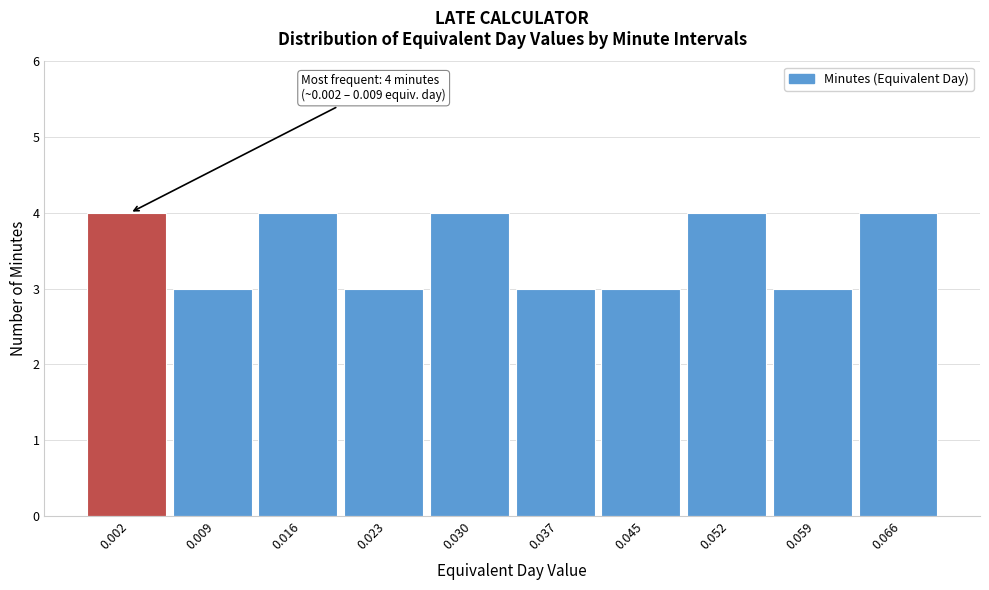

Reading left to right, transcribe all the data shown in this chart.

4	3	4	3	4	3	3	4	3	4